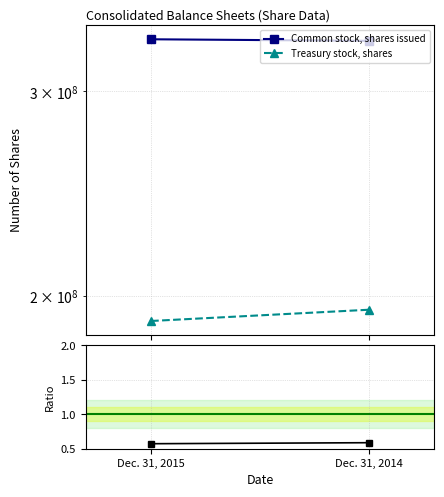

Rank the series by their average value, from lowest to highest.

Treasury stock, shares / Common stock, shares issued, Treasury stock, shares, Common stock, shares issued